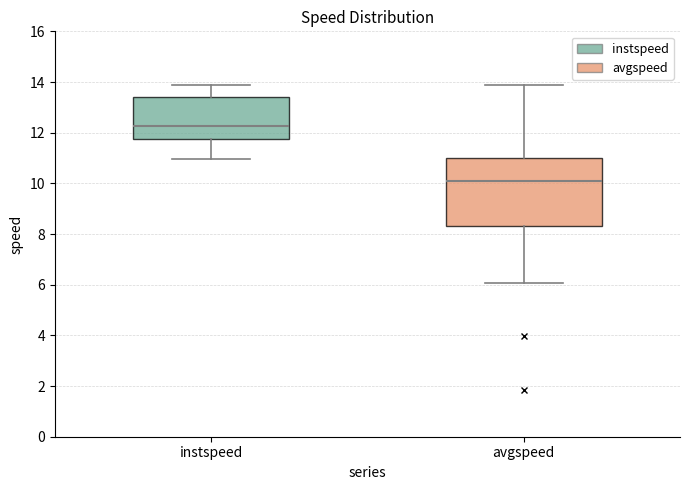

Which box's median line is the highest?

instspeed